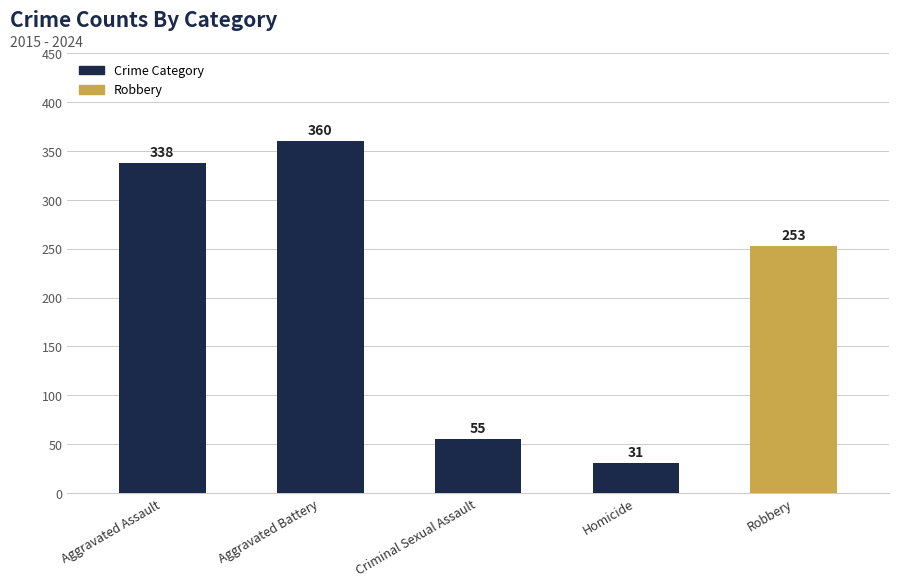

Count the number of categories in the chart.

5